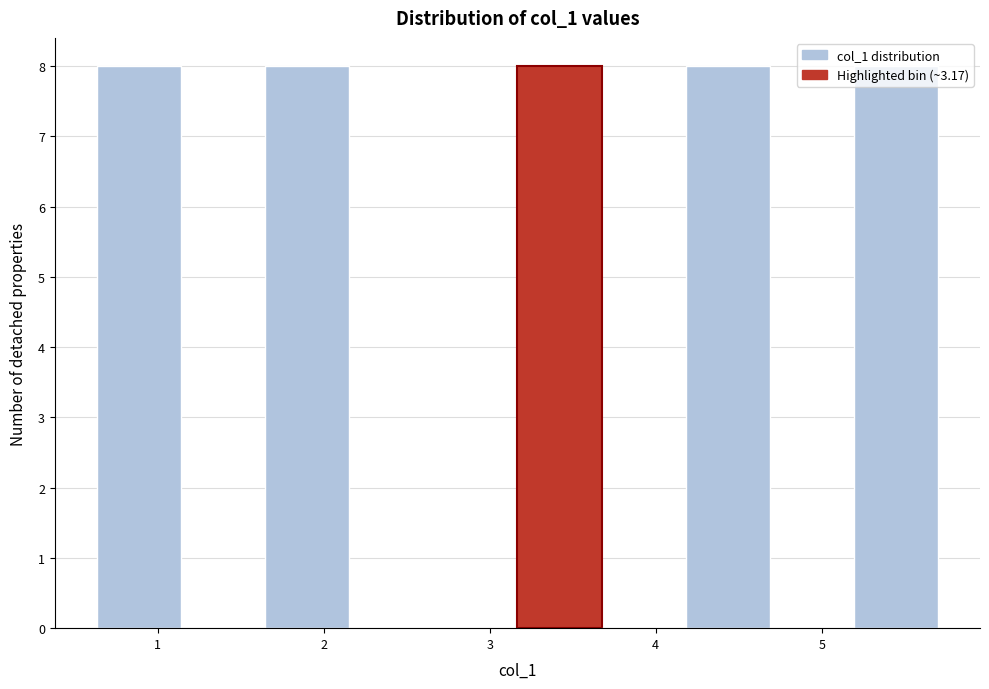

Reading left to right, list every bar in this chart as the range it spans on the x-axis followed by its height. Neither the bar edges nor the heights are printed on the chart, so give them approximately, as read against the axes.

0.6 to 1.1: 8
1.1 to 1.6: 0
1.6 to 2.2: 8
2.2 to 2.7: 0
2.7 to 3.2: 0
3.2 to 3.7: 8
3.7 to 4.2: 0
4.2 to 4.7: 8
4.7 to 5.2: 0
5.2 to 5.7: 8